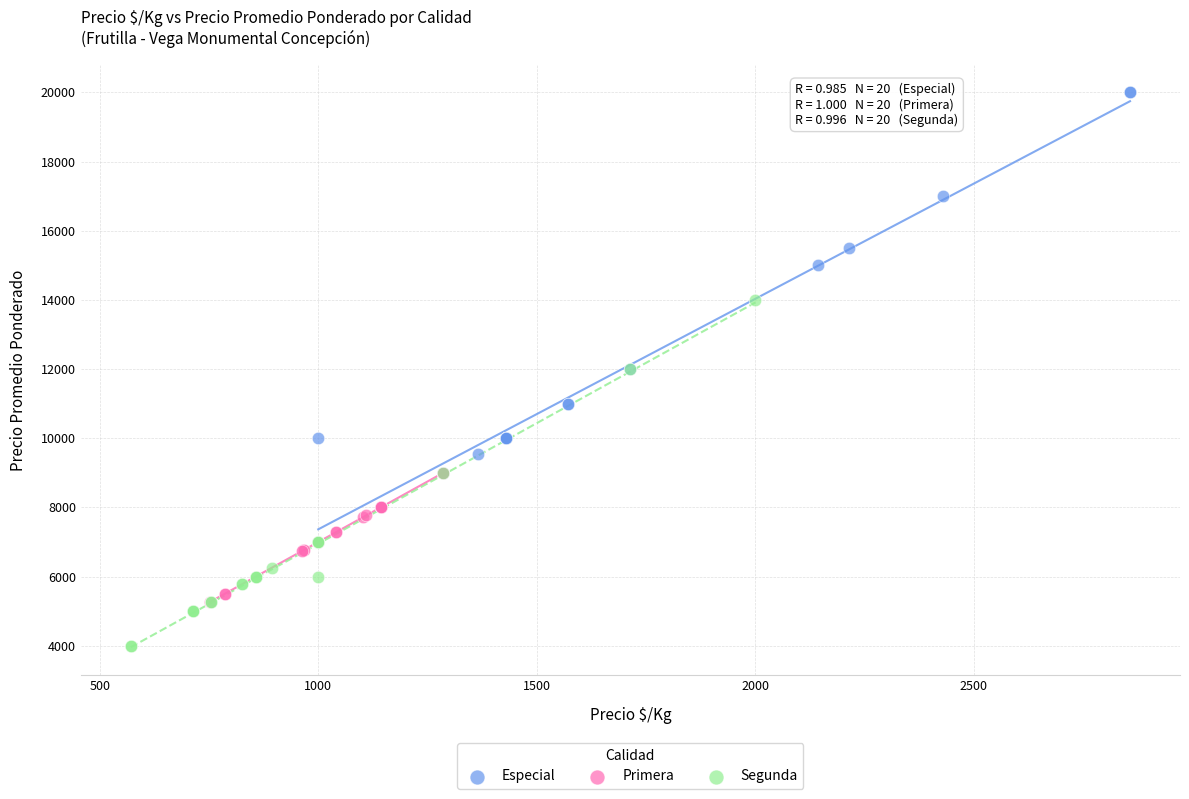

Which series has the widest spread of Y values?

Especial